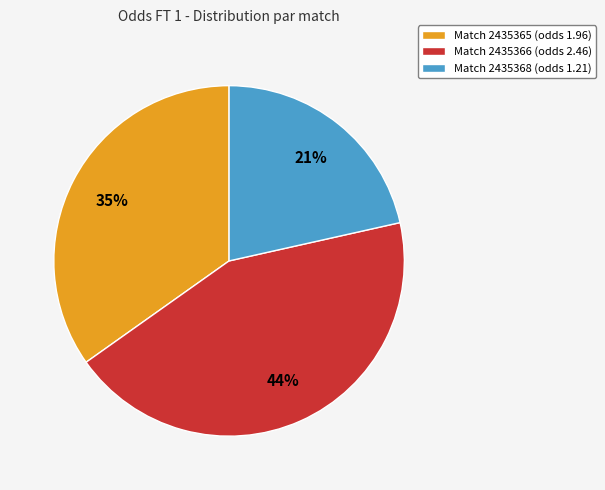

Which category has the biggest portion of the pie?

Match 2435366 (odds 2.46)